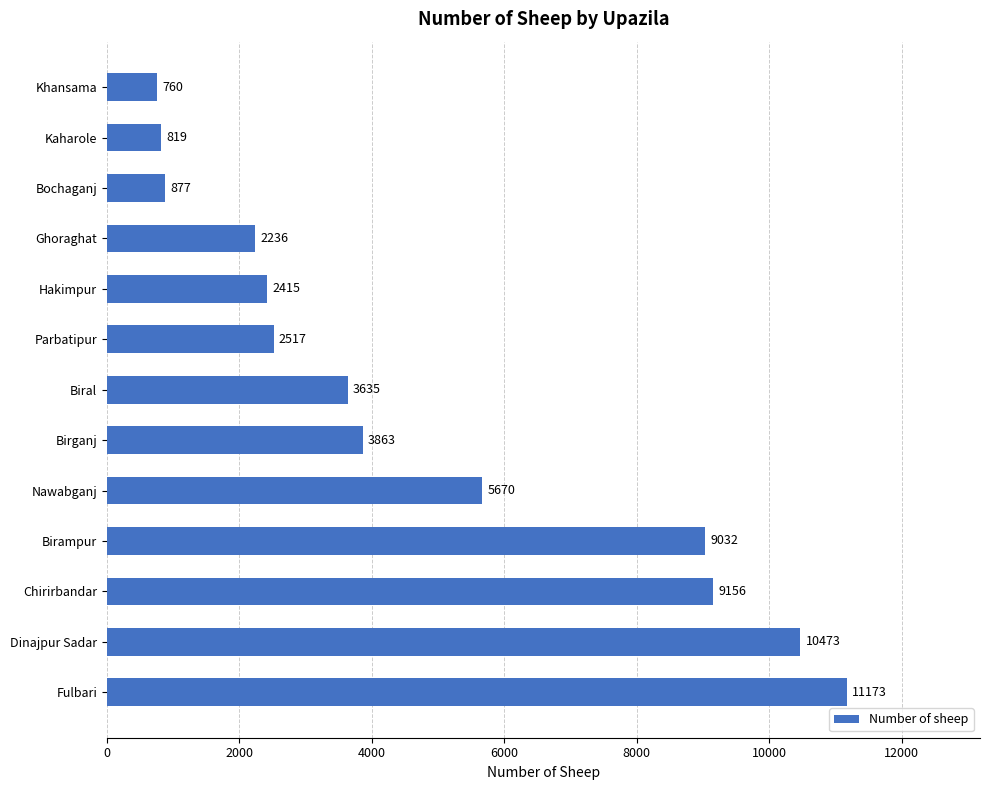

Which label corresponds to the smallest value in the chart?

Khansama